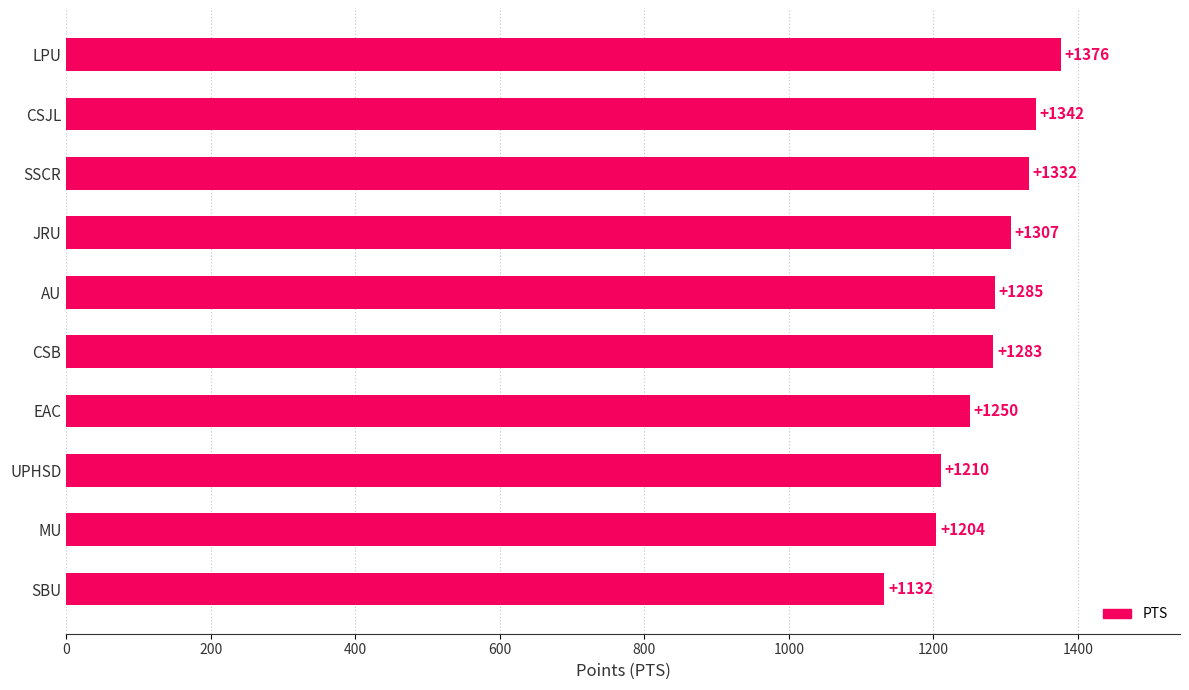

The value at JRU is 509. True or false?

False